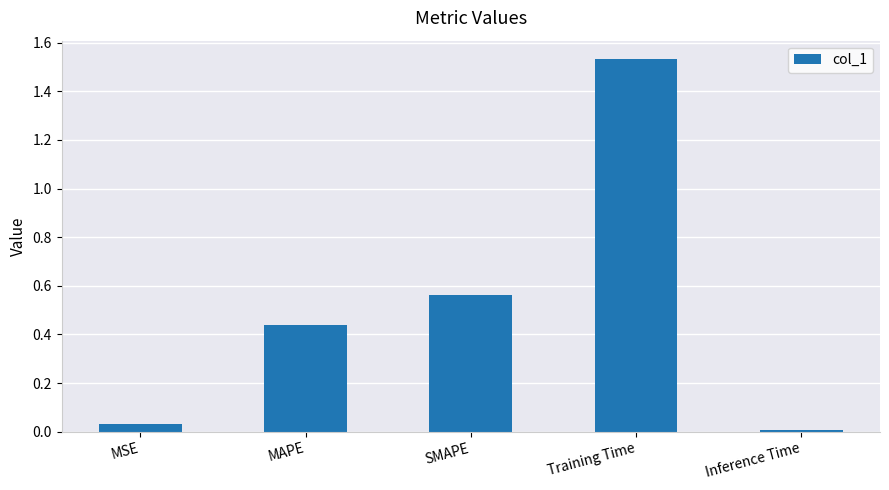

Rank the categories by value from lowest to highest.

Inference Time, MSE, MAPE, SMAPE, Training Time